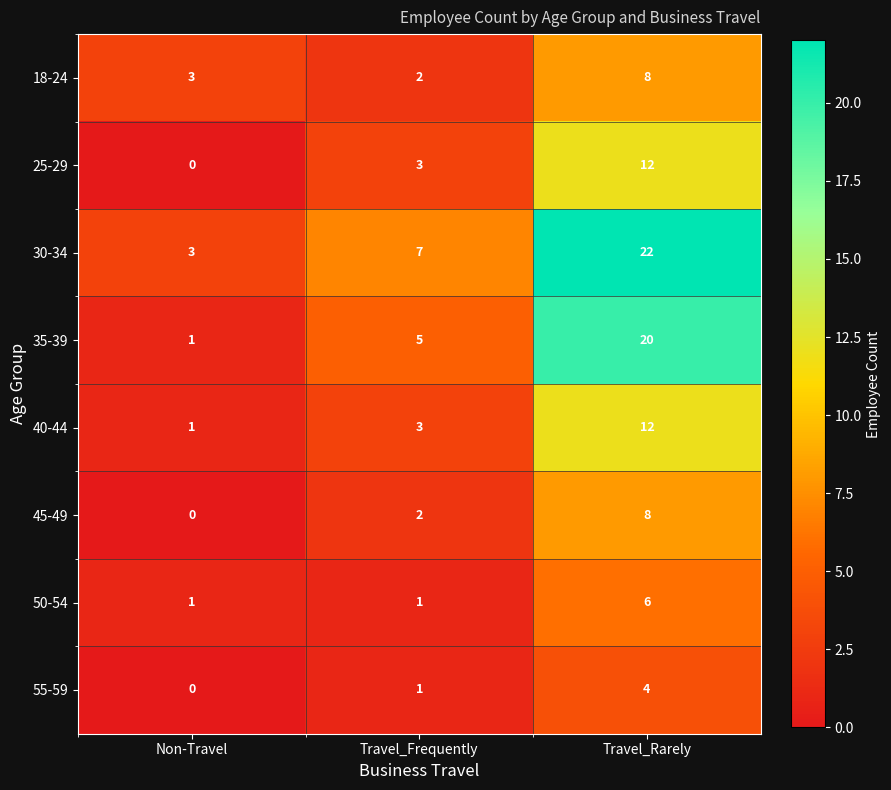

What is the total value across all series at Non-Travel?

9